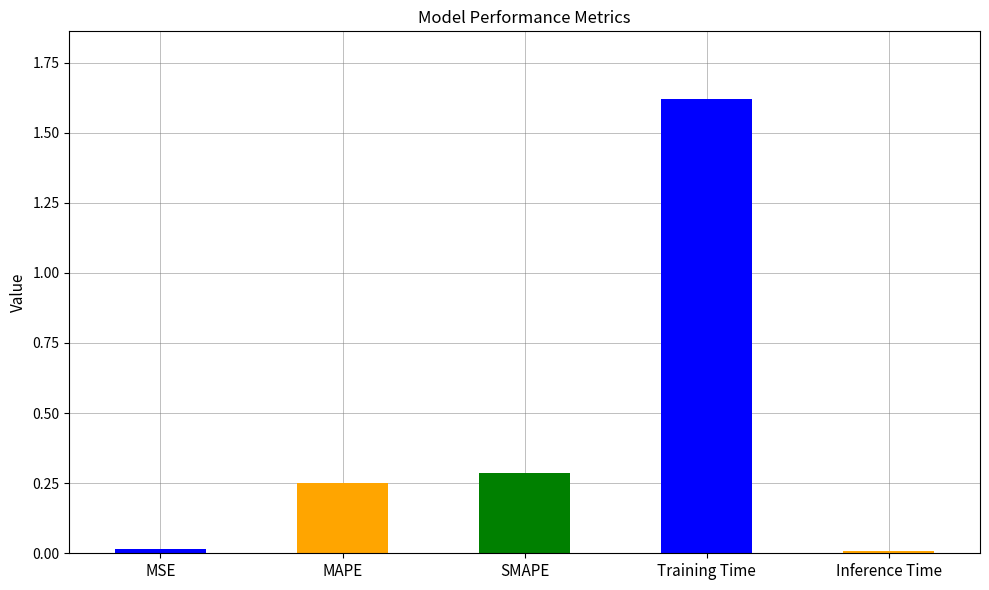

What is the label of the 1st bar from the right?

Inference Time